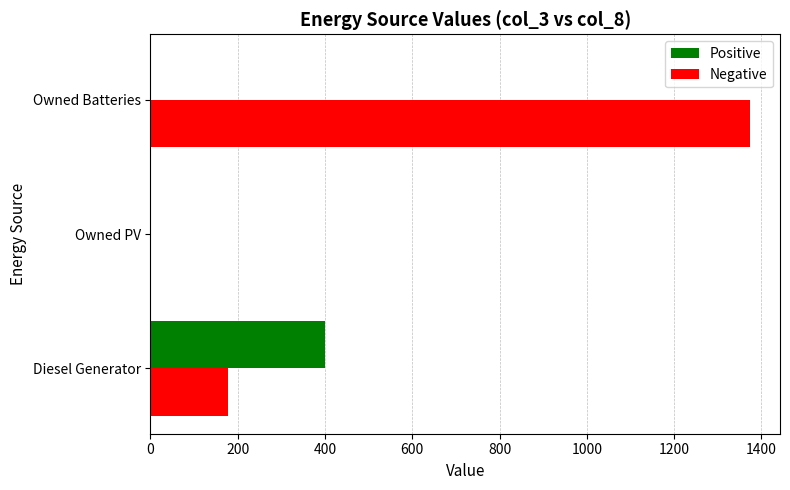

Between Diesel Generator and Owned PV, which series saw the biggest shift?

Positive